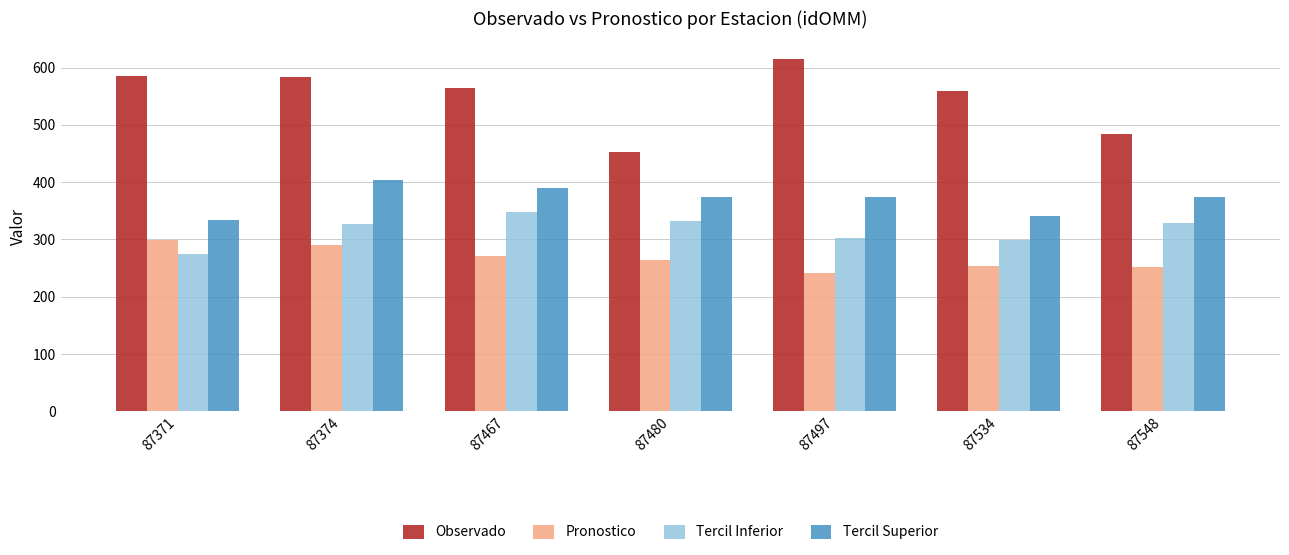

What is the difference between the highest and lowest values at 87480?

187.8